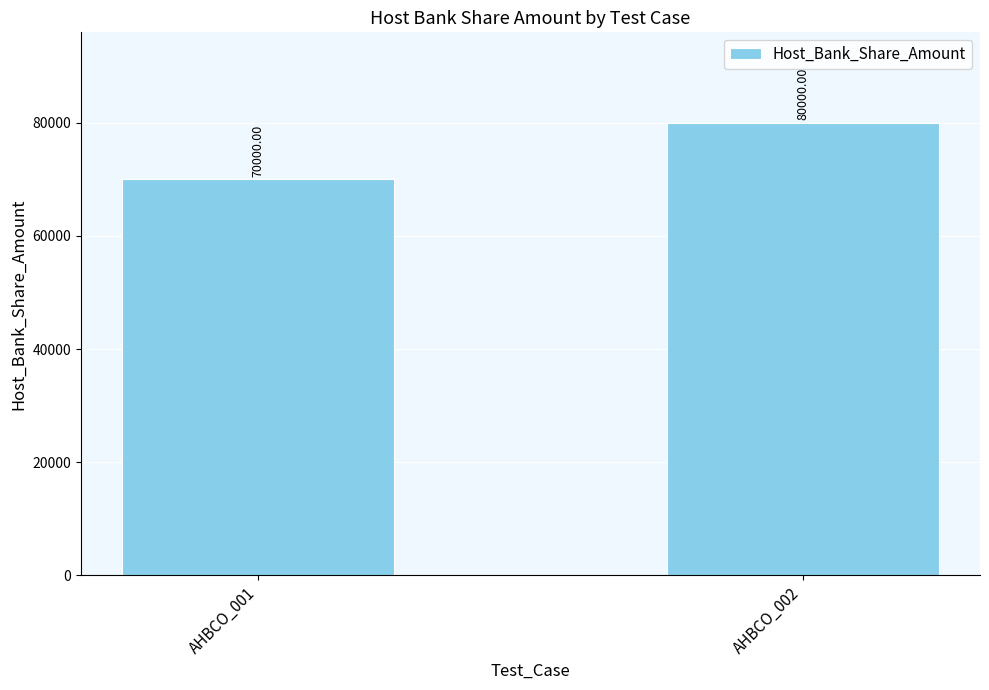

At which label is the value closest to 75000?

AHBCO_001